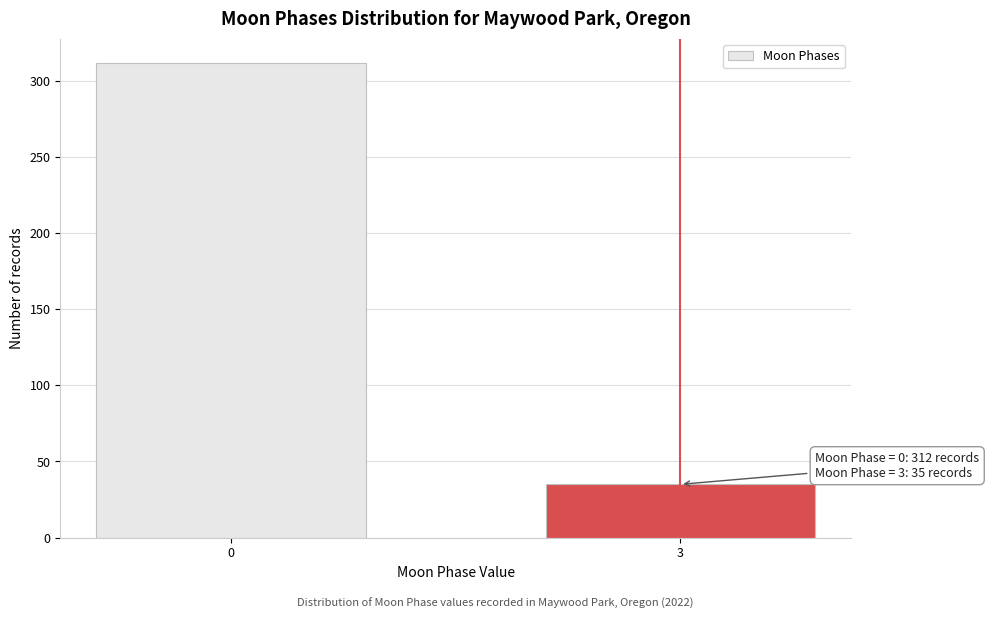

Reading left to right, transcribe all the data shown in this chart.

0=312	3=35